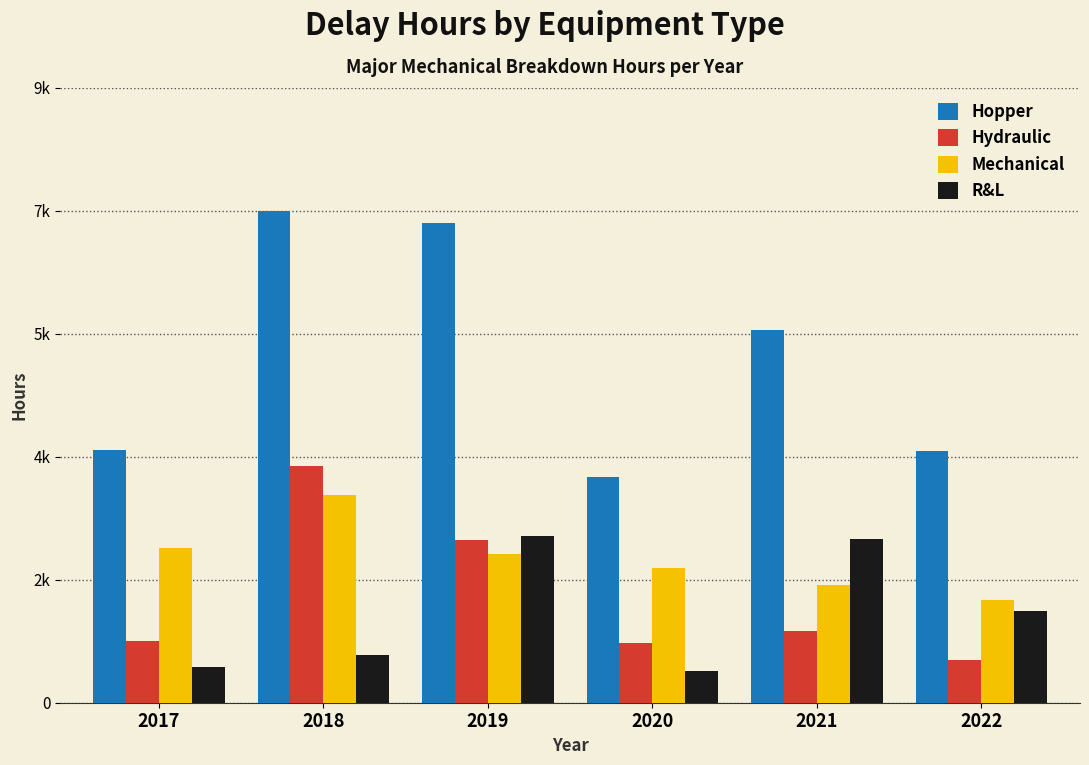

What are all the series names shown in the legend?

Hopper, Hydraulic, Mechanical, R&L